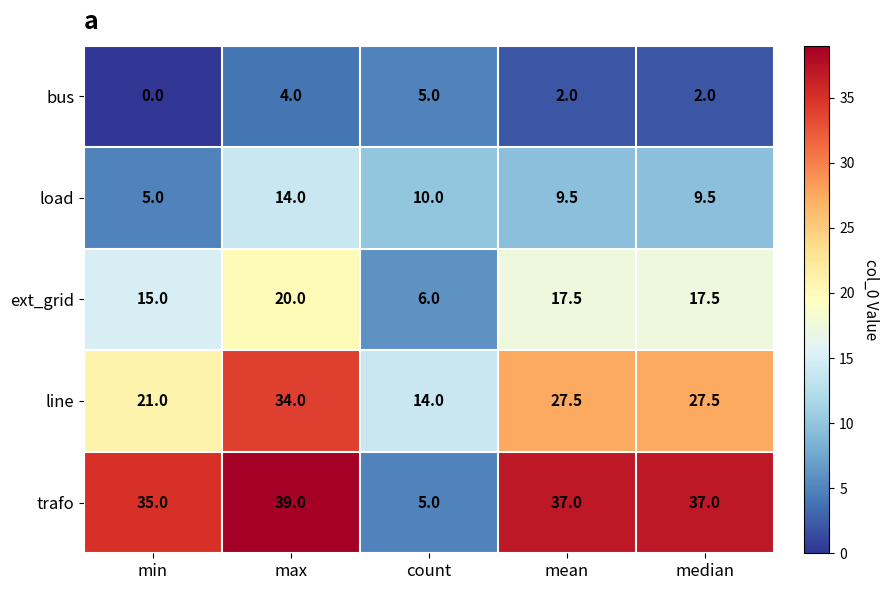

Reading left to right, what are all the values shown in this chart?

bus: min=0.0	max=4.0	count=5.0	mean=2.0	median=2.0
load: min=5.0	max=14.0	count=10.0	mean=9.5	median=9.5
ext_grid: min=15.0	max=20.0	count=6.0	mean=17.5	median=17.5
line: min=21.0	max=34.0	count=14.0	mean=27.5	median=27.5
trafo: min=35.0	max=39.0	count=5.0	mean=37.0	median=37.0